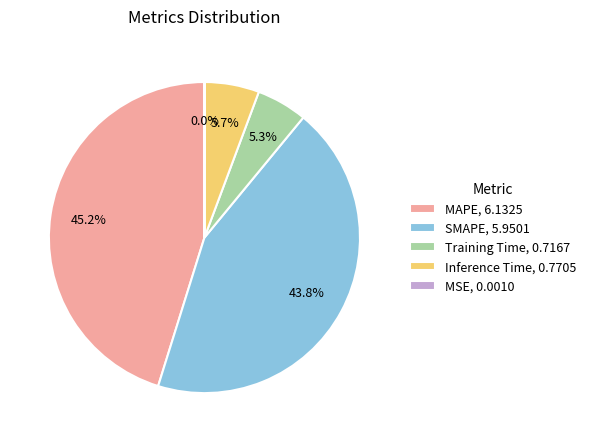

What portion of the pie excludes MAPE?

54.8%